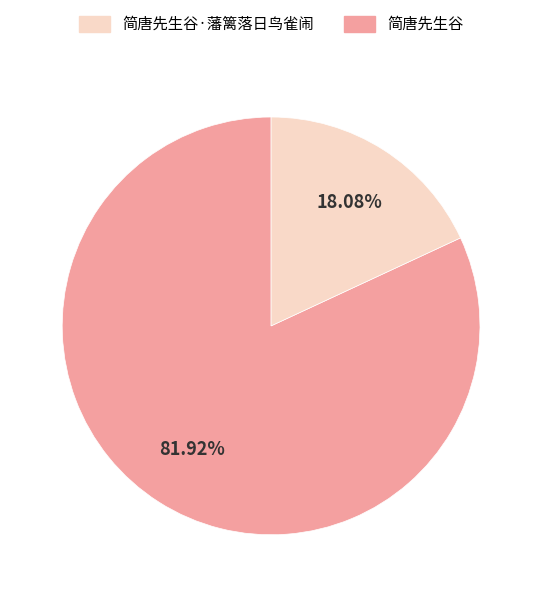

To the nearest percent, what is the difference between the largest and smallest slice percentages?

64%